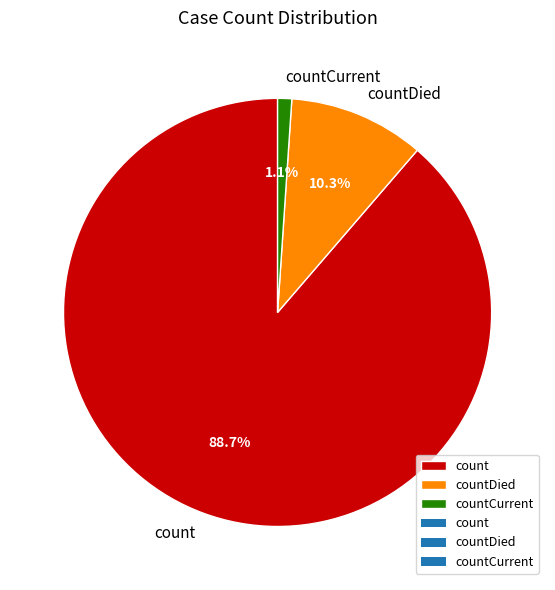

Is it true that countDied is 2% of the pie?

False